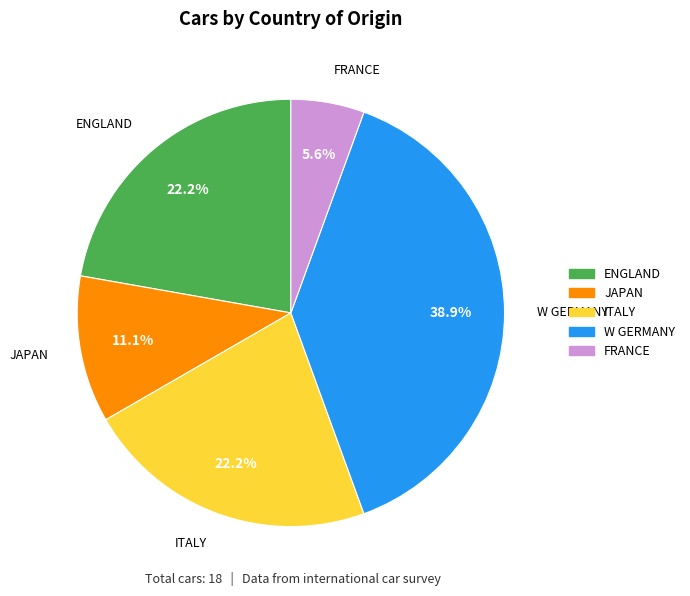

To the nearest percent, what is the difference between the largest and smallest slice percentages?

33%